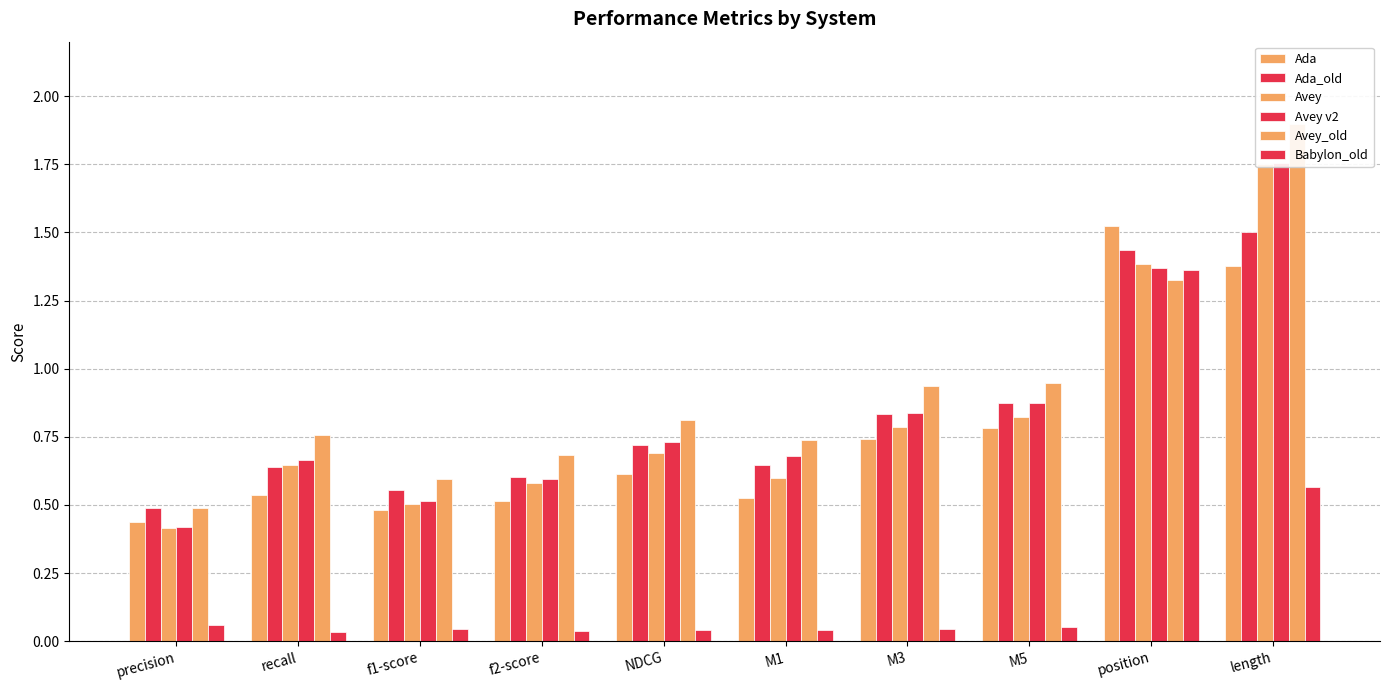

How many Ada_old values are between 0 and 1?

8